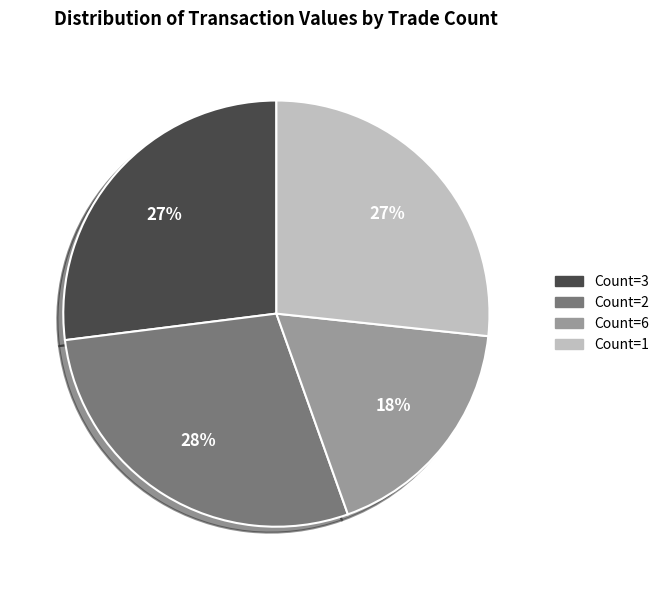

Is there a majority slice in this chart?

No